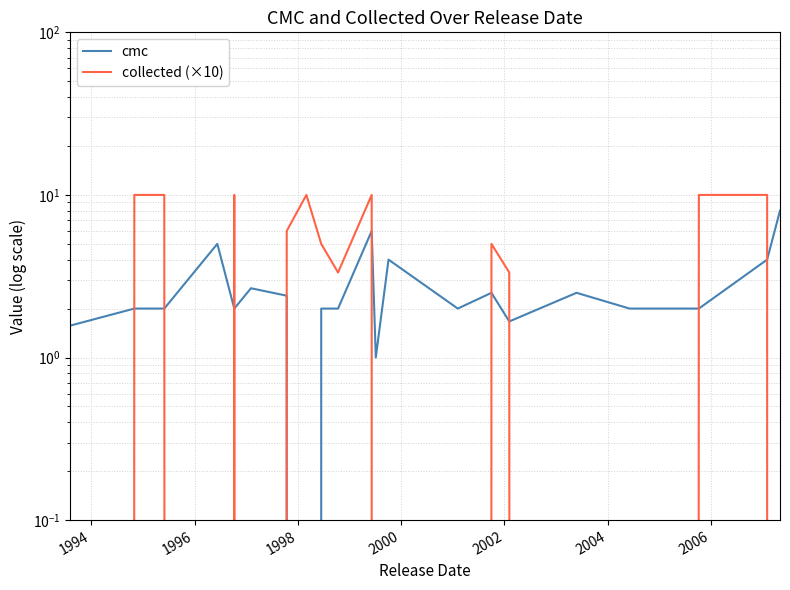

What is the label of the 17th point from the right?

2000